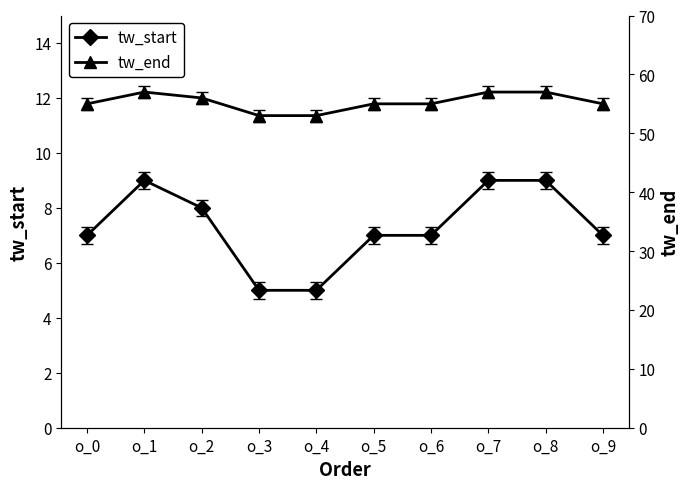

What is the sum of the tw_end values at o_8 and o_0?

112